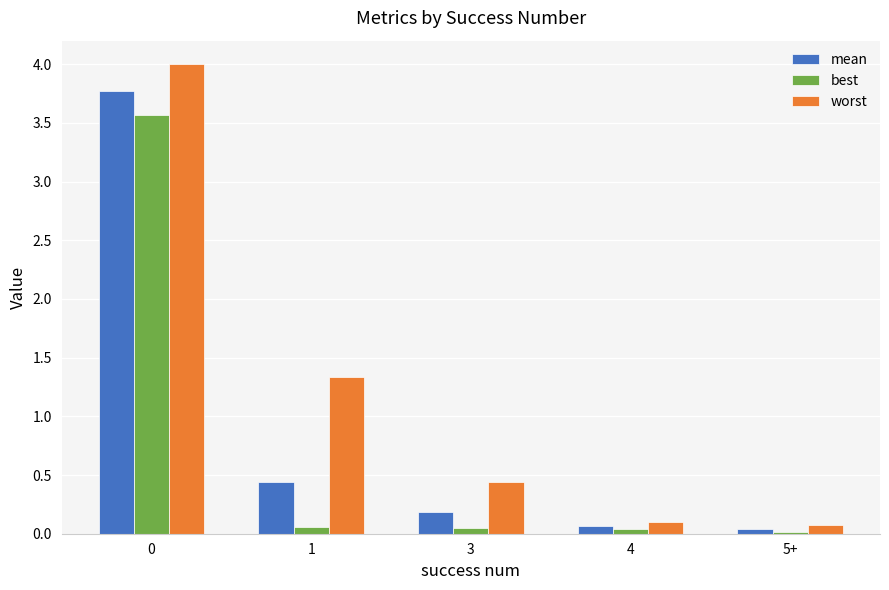

Are the bars grouped side by side (vs. stacked)?

Yes